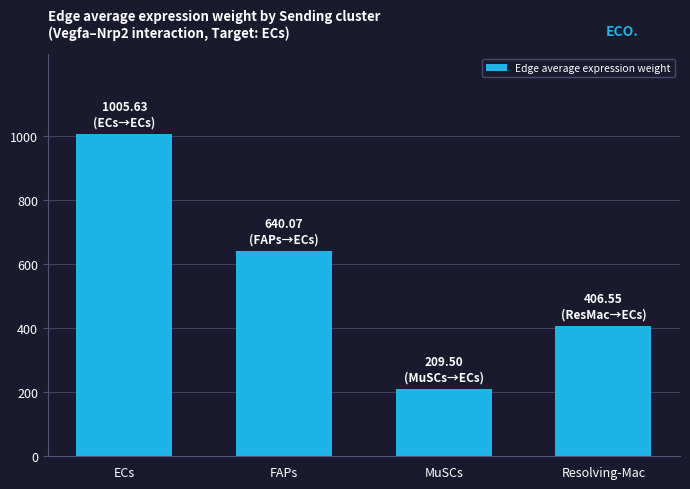

What is the label of the 2nd bar from the left?

FAPs